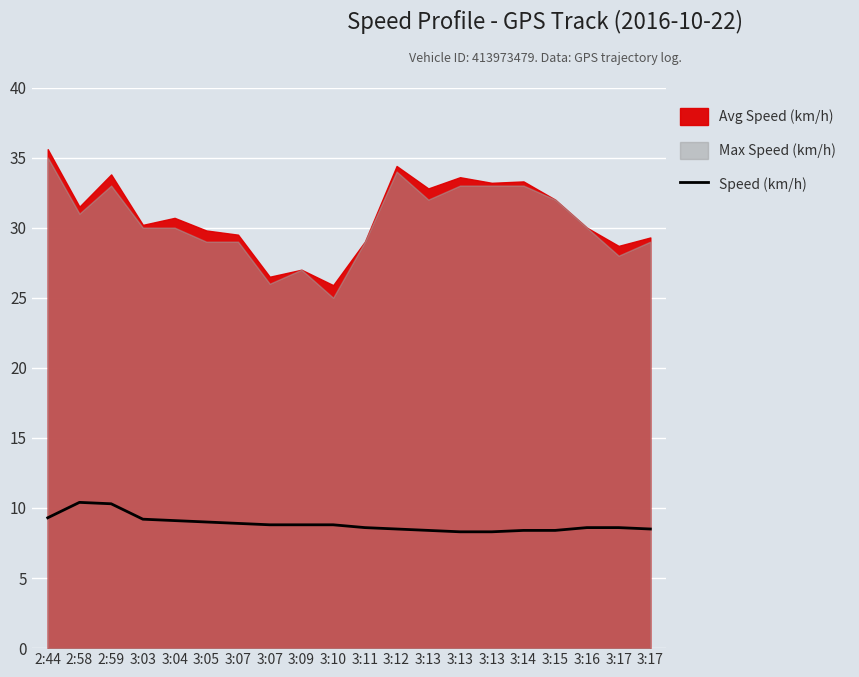

What is the smallest value displayed?

8.3